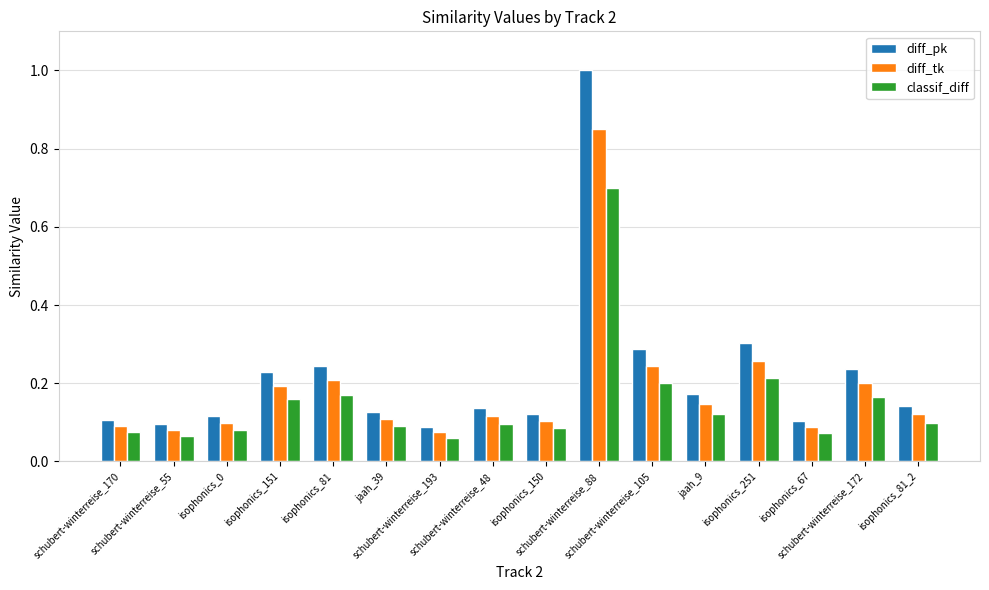

What position from the right is schubert-winterreise_105?

6